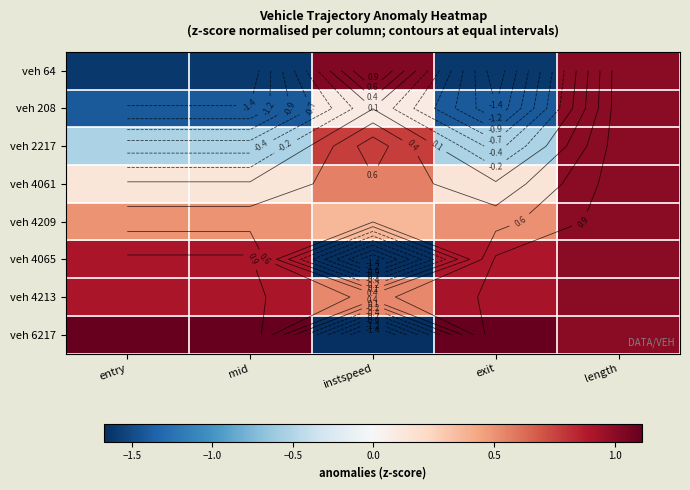

How many positive values does the veh 64 series have?

2